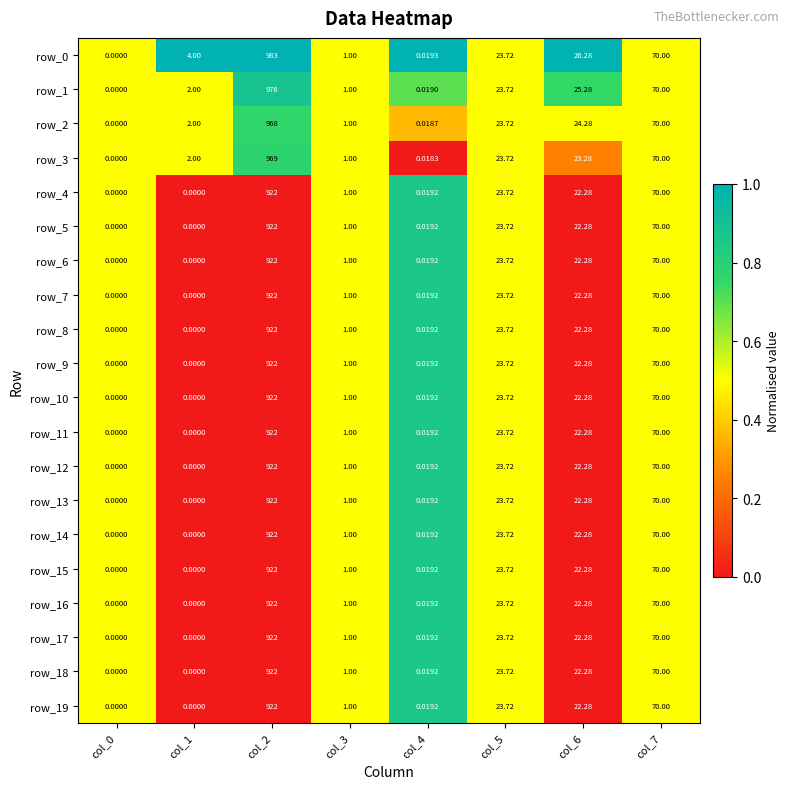

Which category has the highest value in the row_19 series?

col_2